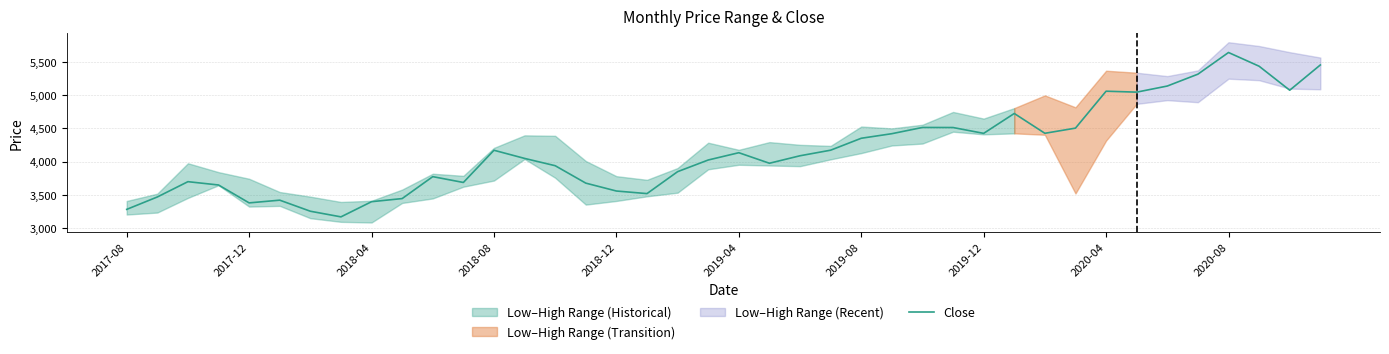

How many interior local peaks (higher than both neighbors) does the data have?

9